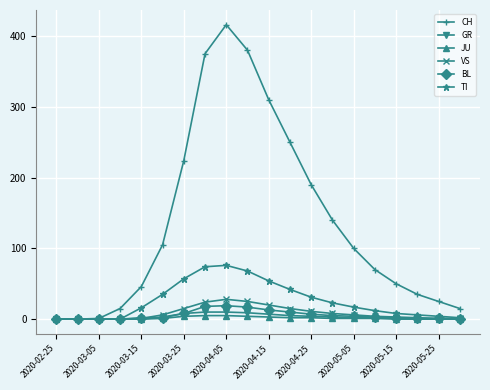

What are all the series names shown in the legend?

CH, GR, JU, VS, BL, TI